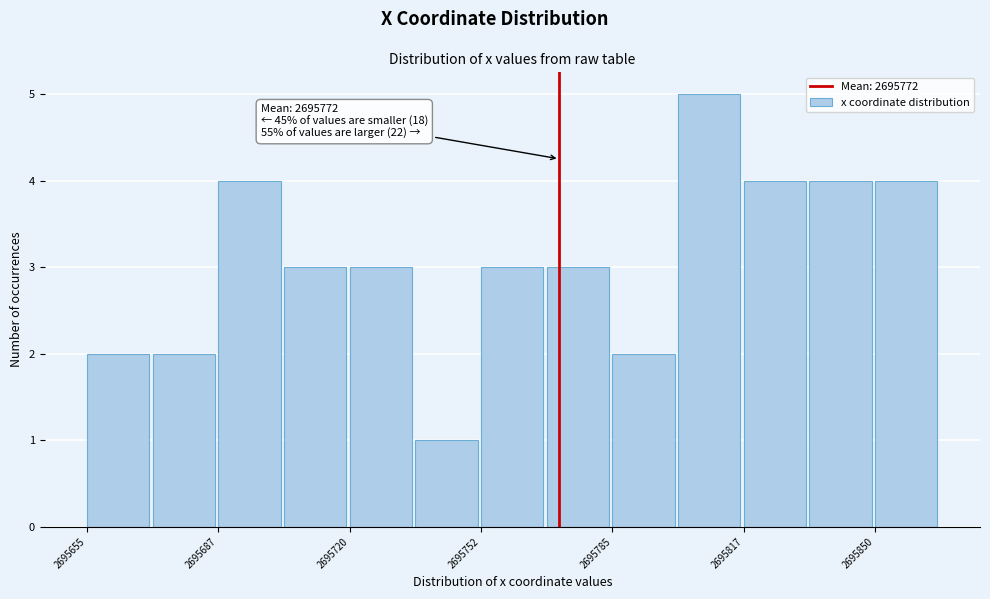

Around what value on the x-axis is the tallest bar? Give the approximate position of its centre, as read against the axis.

2695810